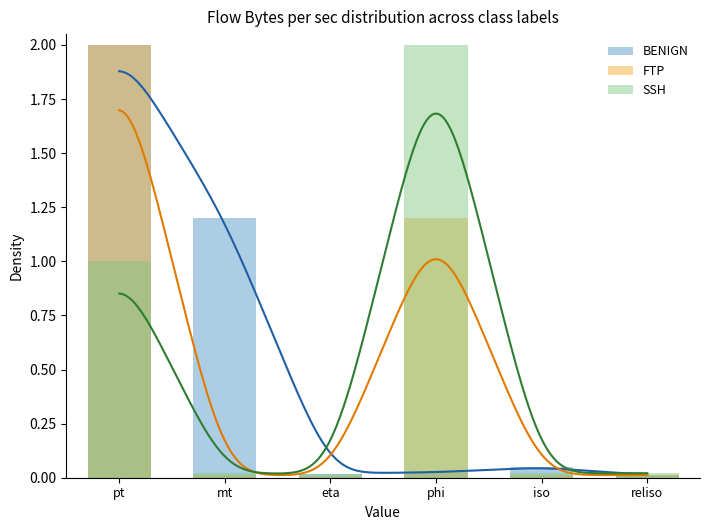

Between mt and iso, which is larger?

mt